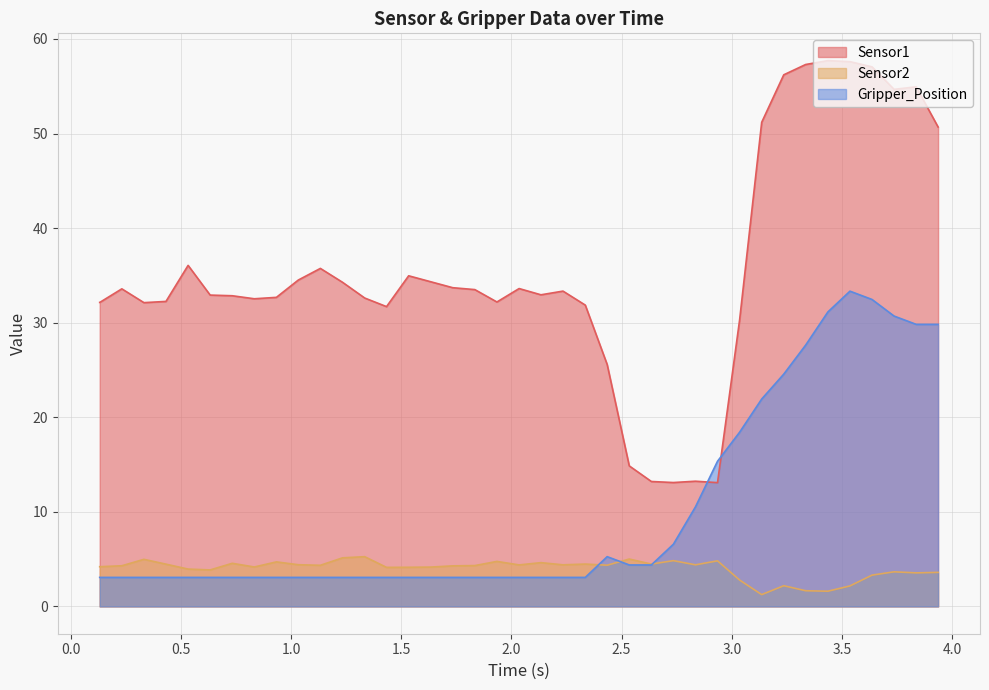

What is the highest value of the Sensor1 series?

57.7